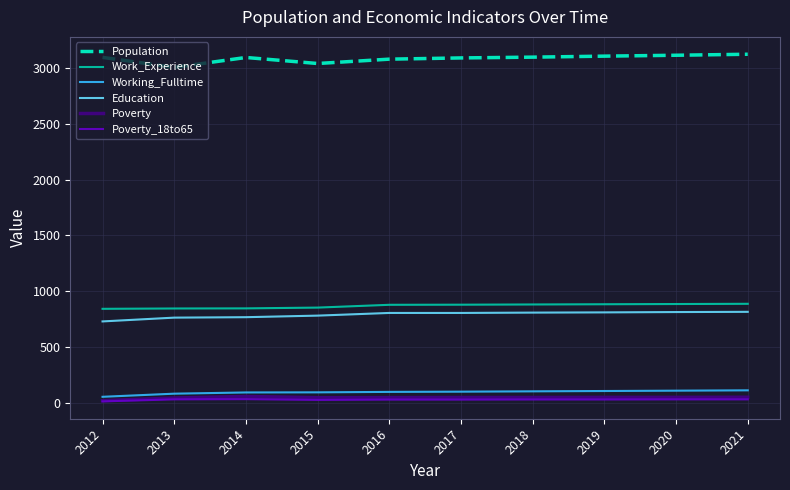

Is it true that Poverty equals 45 at 2016?

True